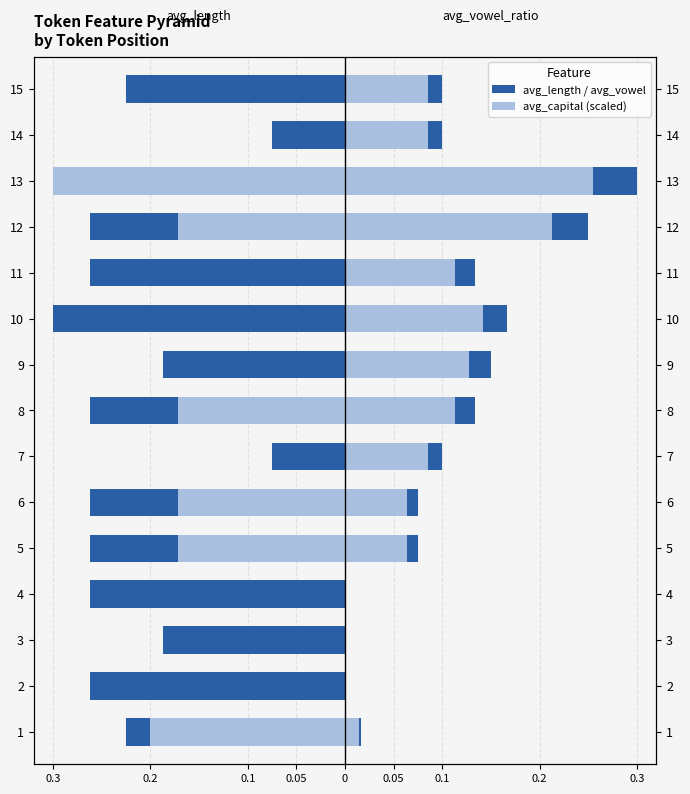

How many bars are there in total?

60